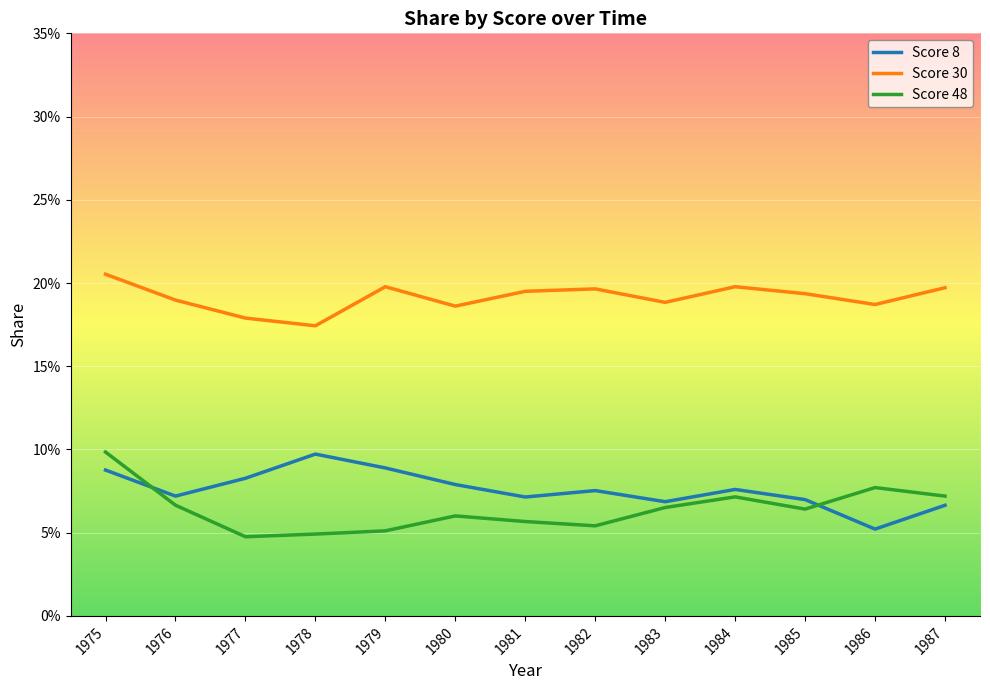

What is the value of the Score 30 point at the 13th from the left?

0.2